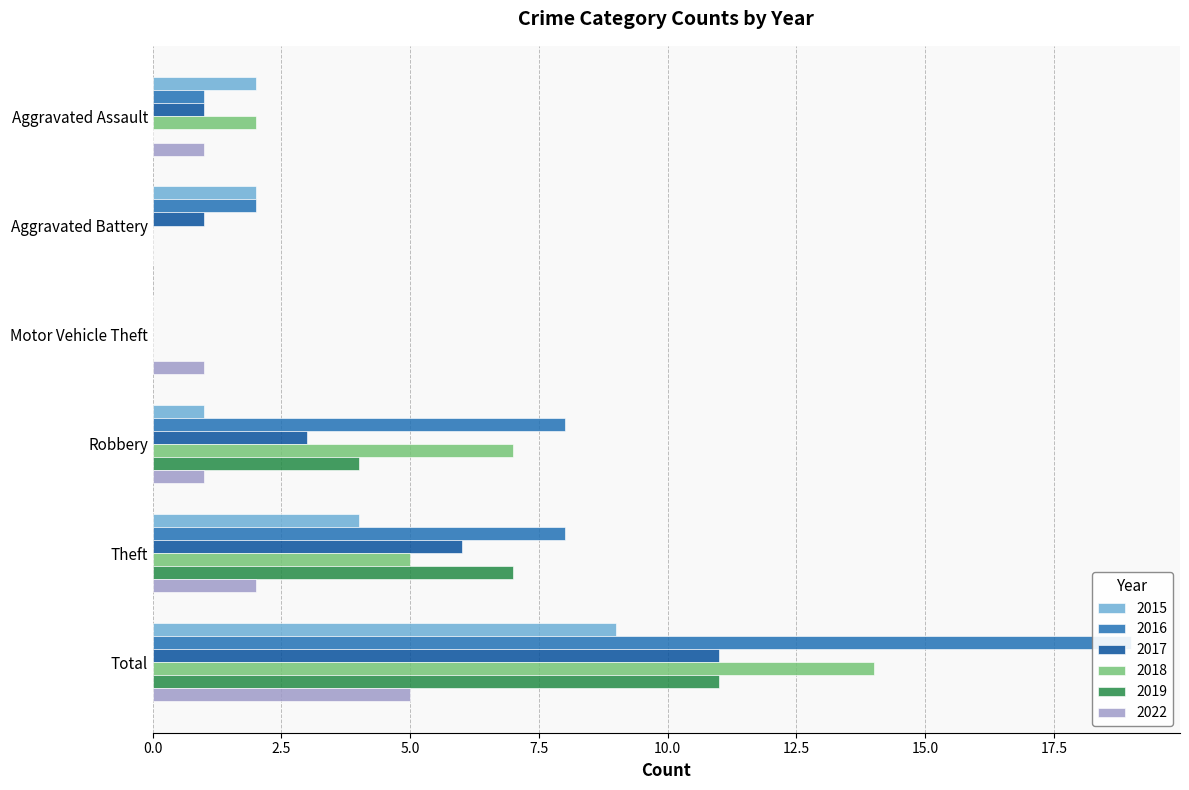

What is the maximum value shown in the chart?

19